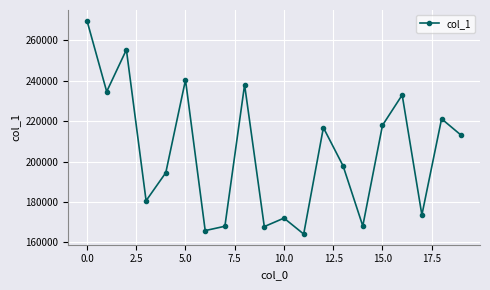

What is the value of the 3rd point from the left?

255397